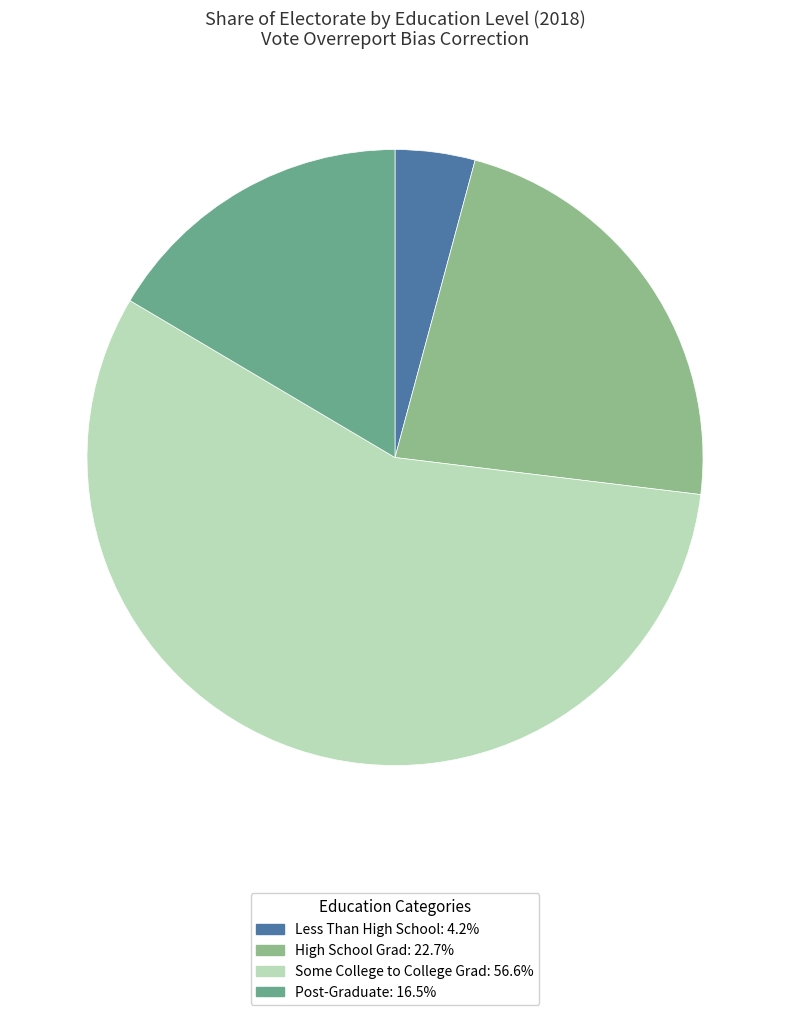

Is Less Than High School the majority of the pie?

No